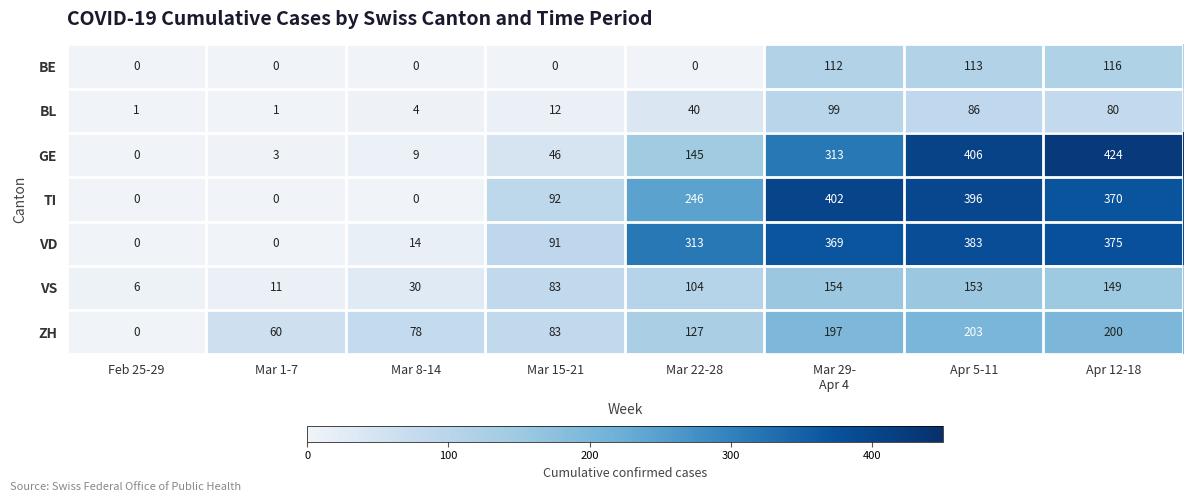

What is the spread (max minus min) of values at Mar 1-7?

60